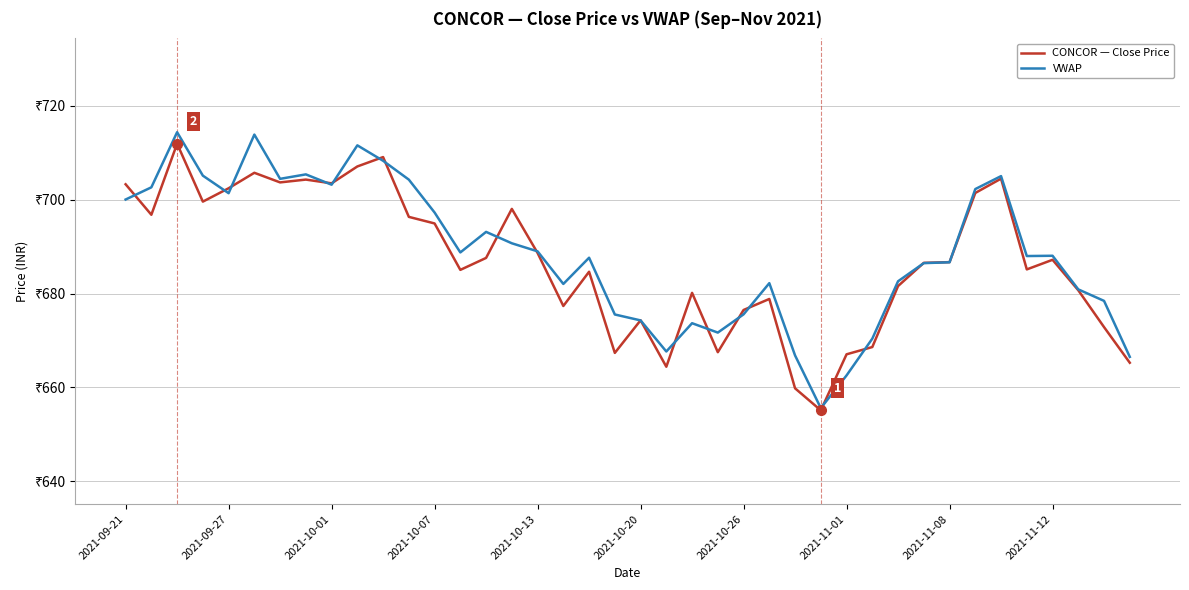

What is the difference between the second highest and second lowest values in the VWAP series?

51.3